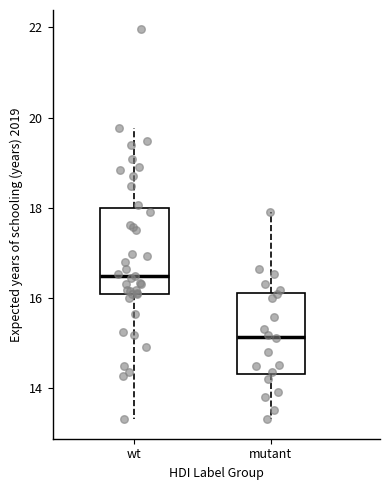

Where does the upper whisker of the box for mutant end on the y-axis? The values are not printed on the chart, so give them approximately, as read against the axis.

18.0